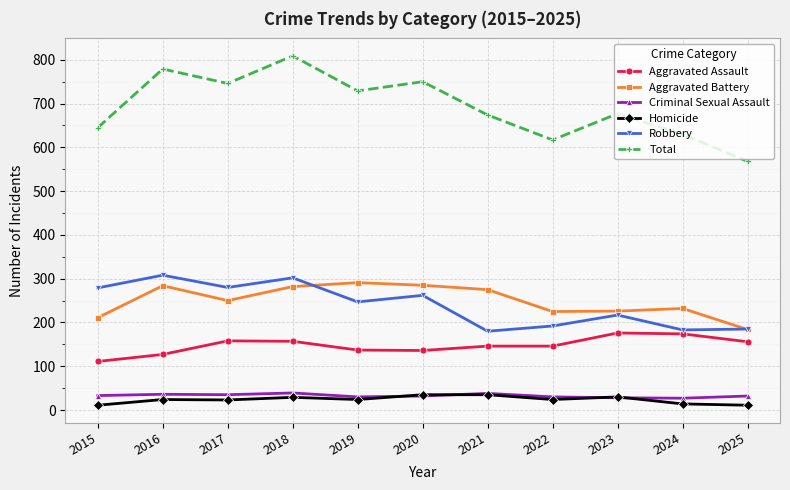

At which category does Aggravated Battery reach its first local valley?

2017